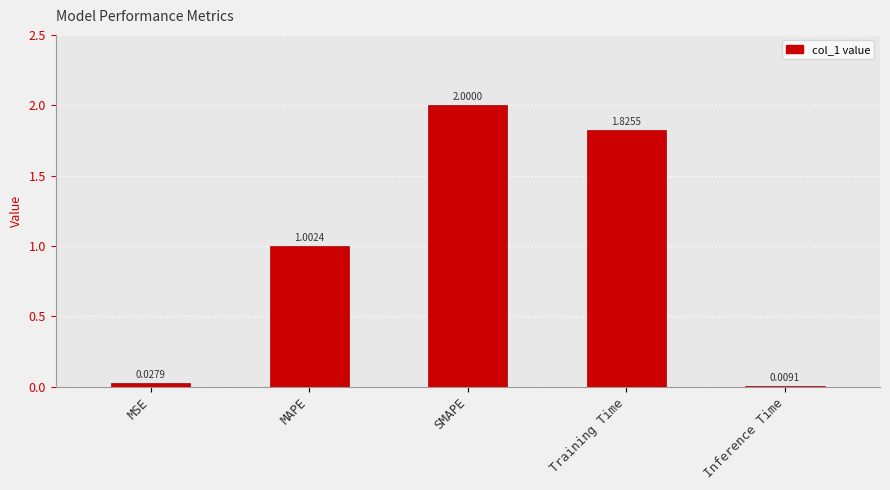

Are the bars horizontal?

No